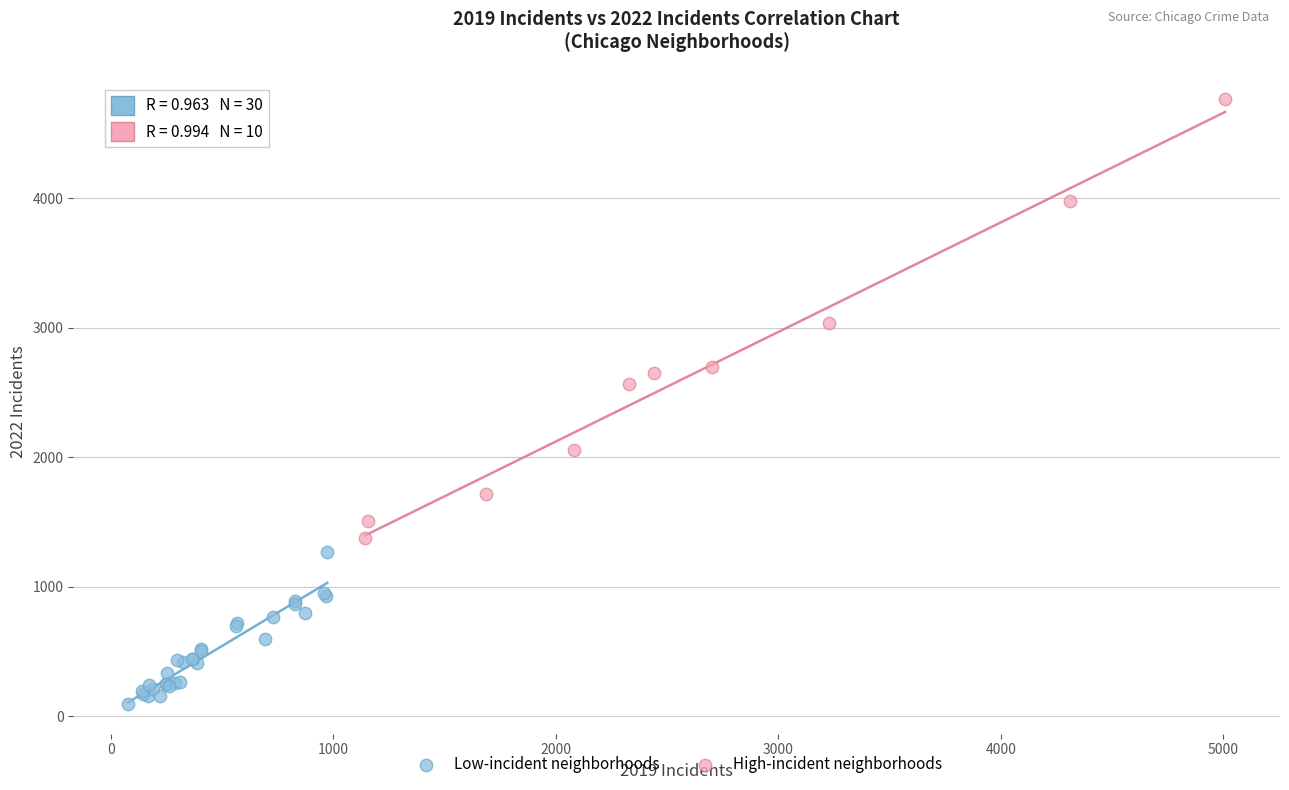

Which series has the largest Y range (max minus min)?

High-incident neighborhoods